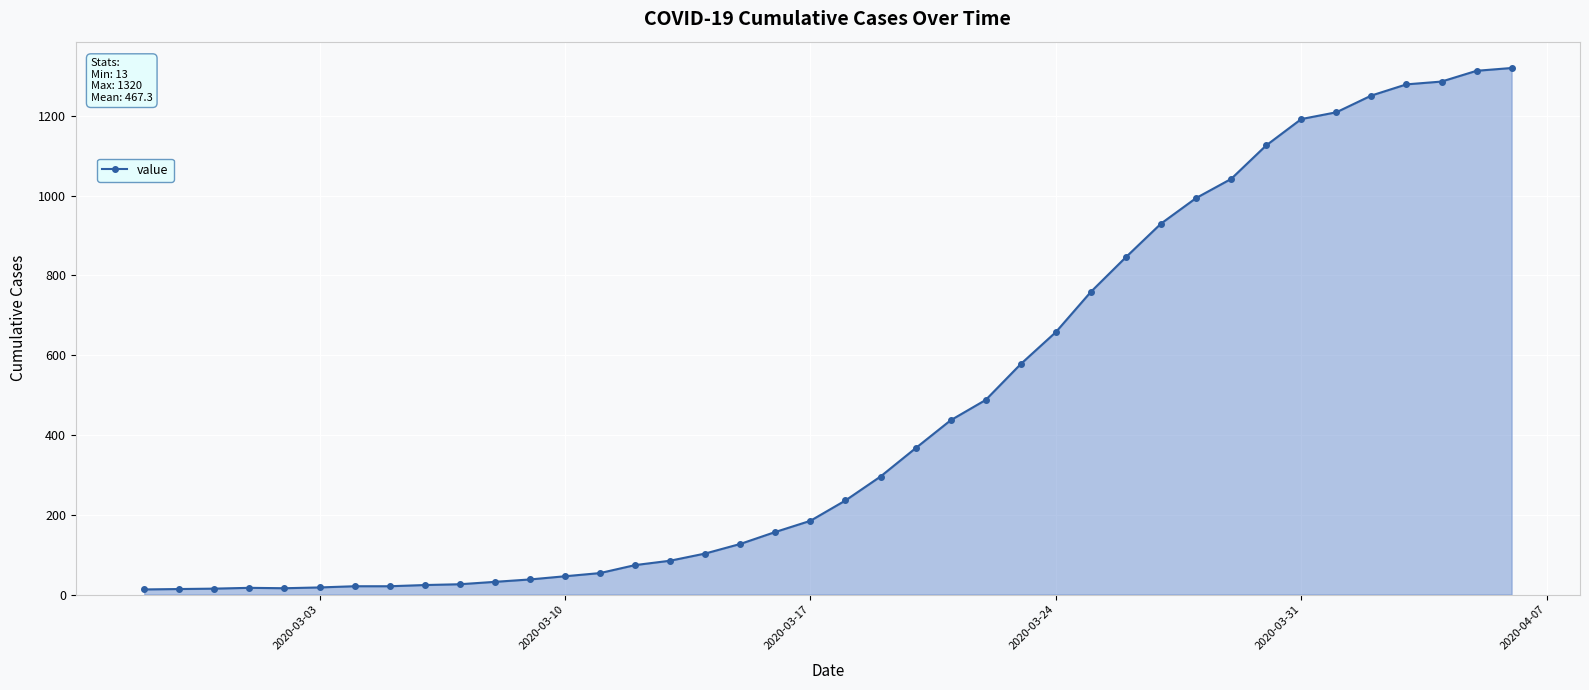

What is the smallest value displayed?

13